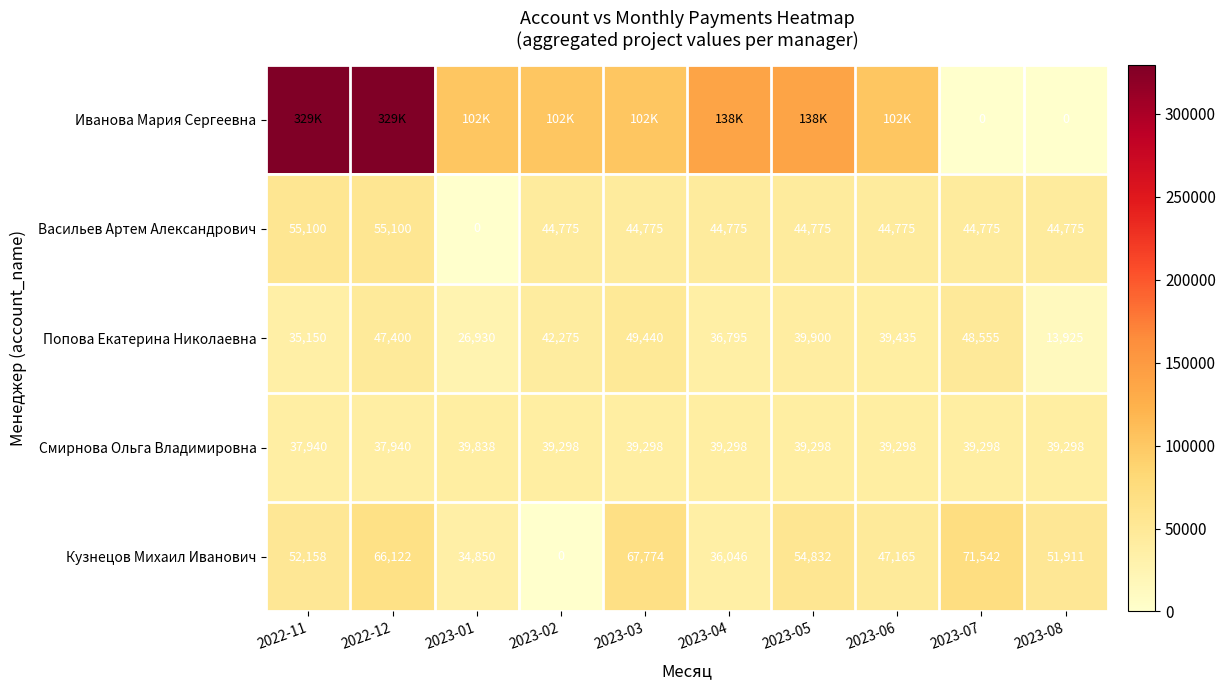

Between 2022-11 and 2023-06, which is larger?

2022-11